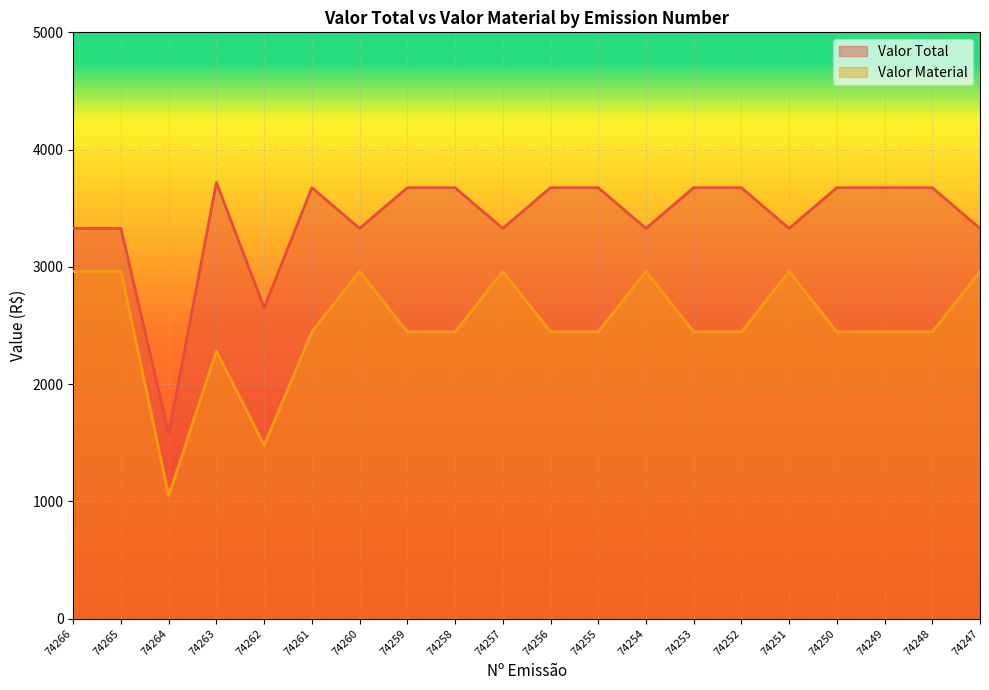

True or false: Valor Total has more than 0 points higher than both neighbors.

True